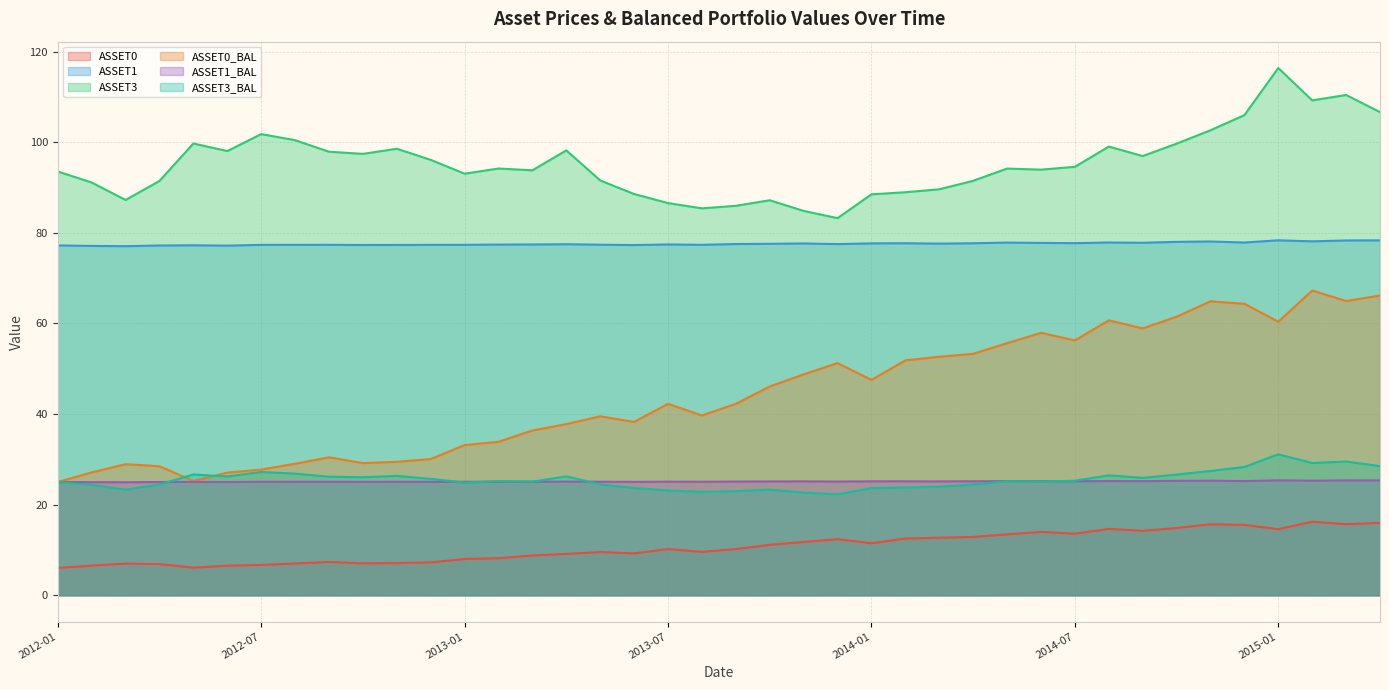

After their last crossing, which series has the higher values: ASSET3_BAL or ASSET1_BAL?

ASSET3_BAL